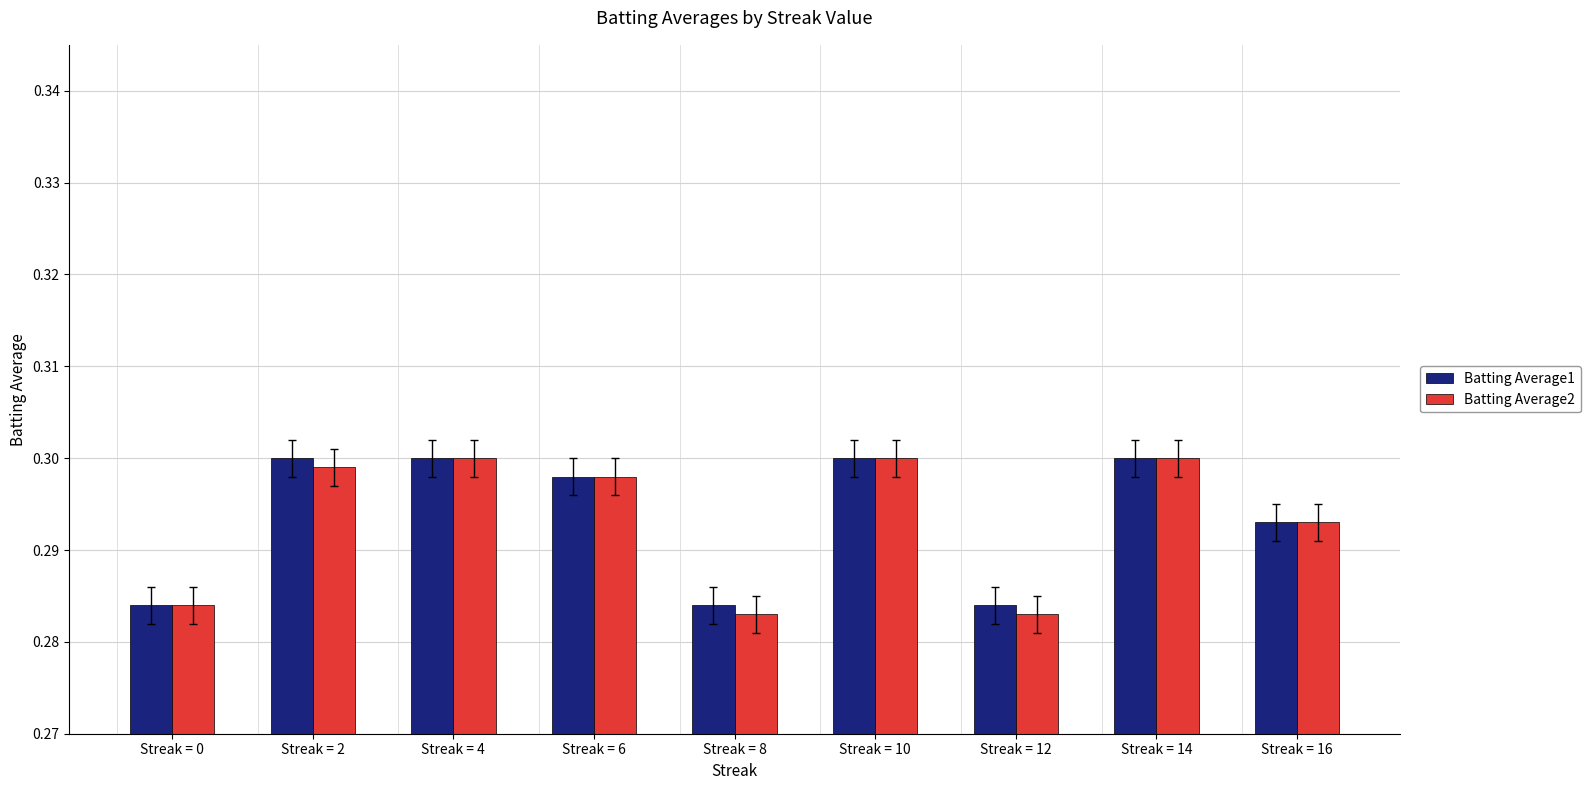

What are all the series names shown in the legend?

Batting Average1, Batting Average2